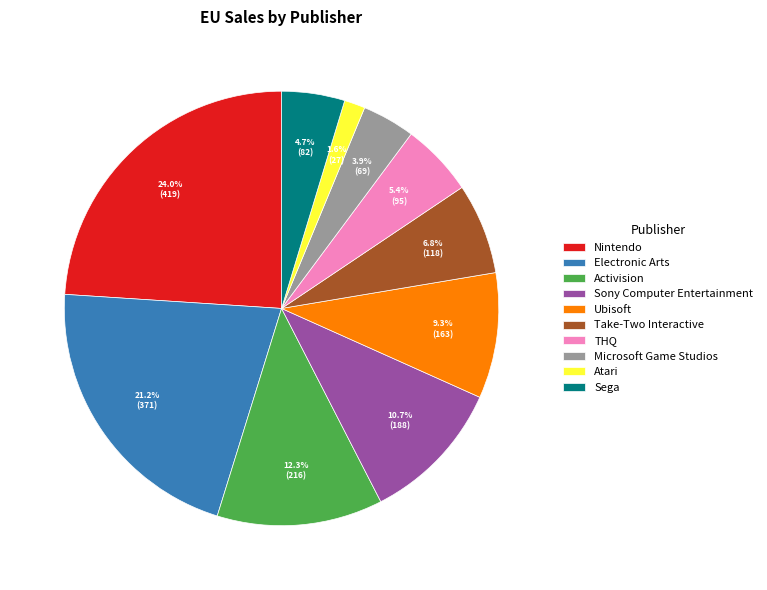

Count the number of slices in the pie.

10